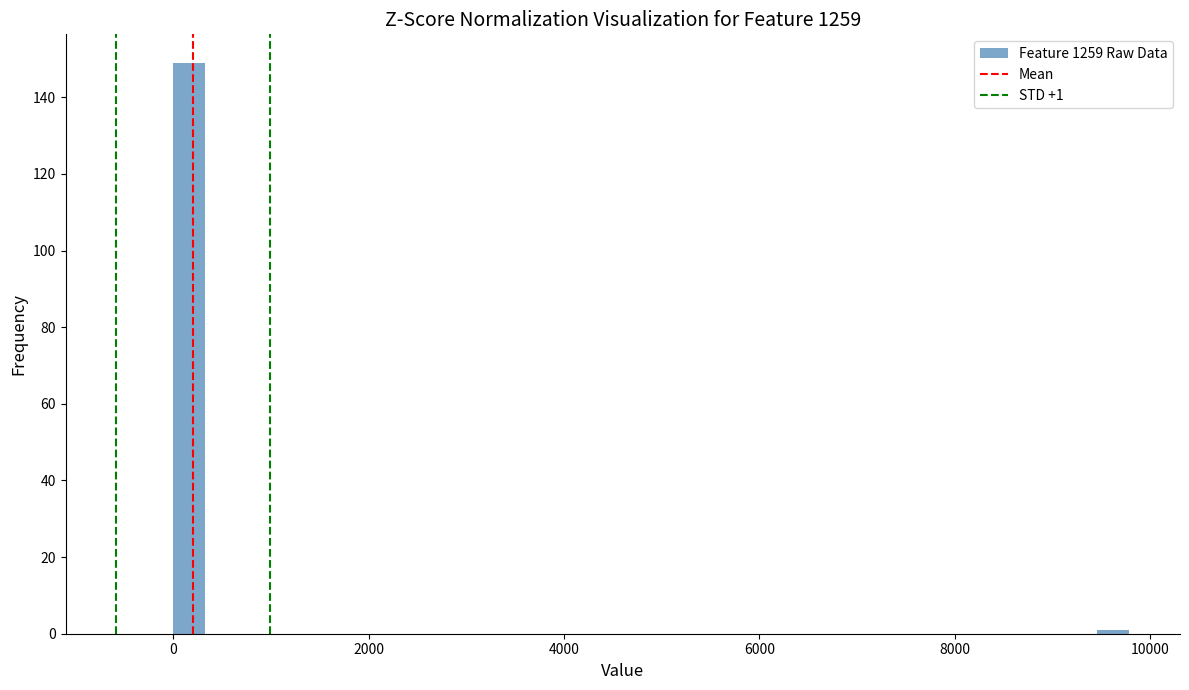

Read against the x-axis, roughly where is the centre of the tallest bar?

200